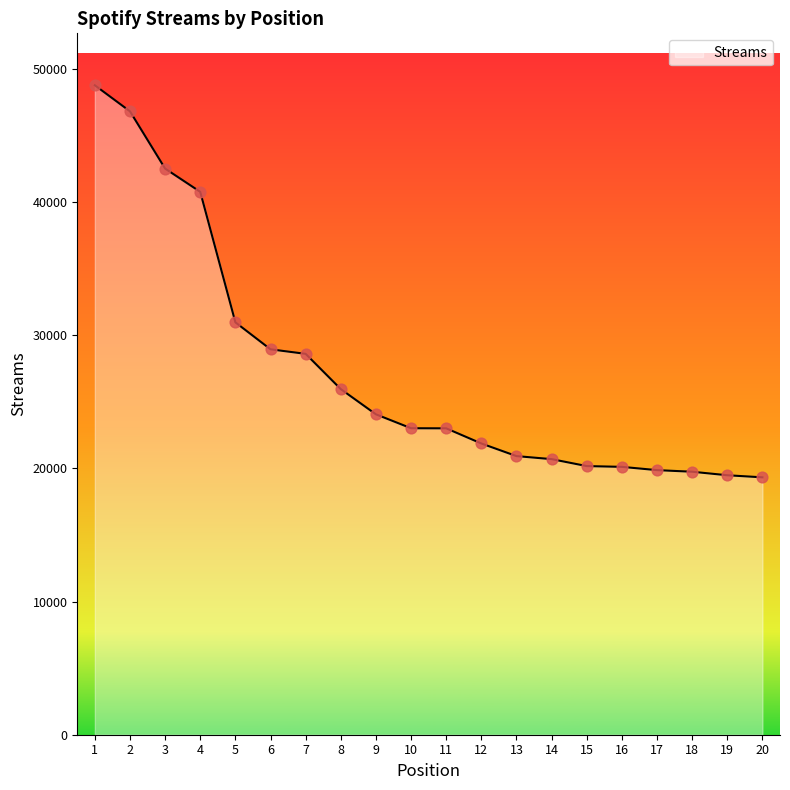

What is the change in value from 5 to 16?

-10851